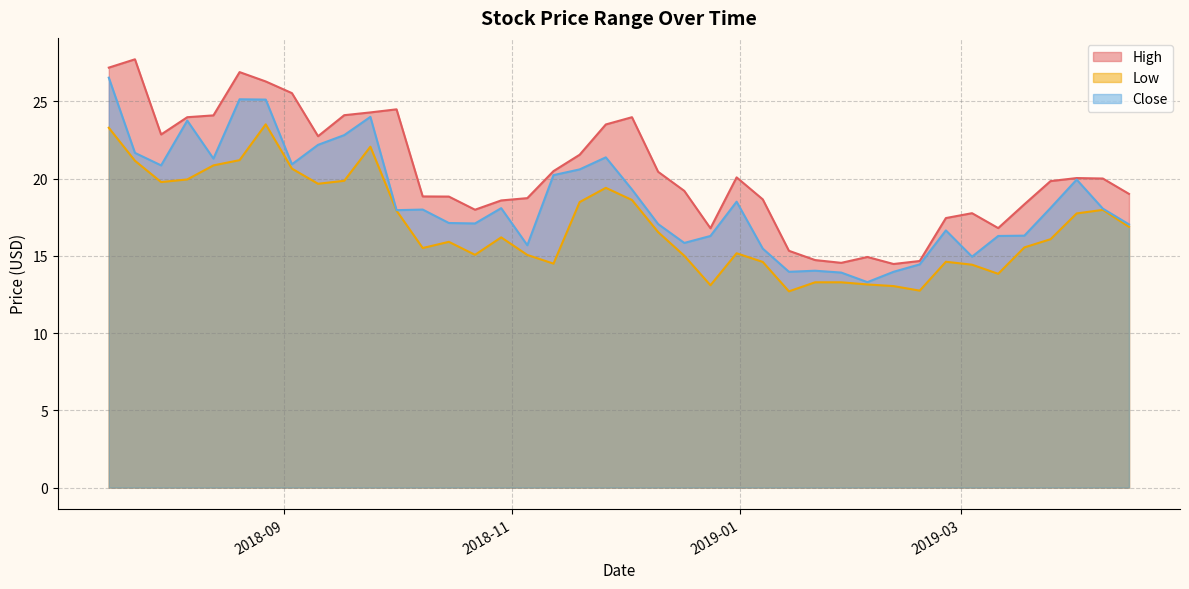

Reading right to left, what are all the values shown in this chart?

High: 2019-04-15=19.0	2019-04-08=20.0	2019-04-01=20.0	2019-03-25=19.8	2019-03-18=18.3	2019-03-11=16.8	2019-03-04=17.8	2019-02-25=17.5	2019-02-18=14.7	2019-02-11=14.5	2019-02-04=14.9	2019-01-28=14.6	2019-01-21=14.7	2019-01-14=15.3	2019-01-07=18.7	2018-12-31=20.1	2018-12-24=16.8	2018-12-17=19.2	2018-12-10=20.4	2018-12-03=24.0	2018-11-26=23.5	2018-11-19=21.5	2018-11-12=20.5	2018-11-05=18.7	2018-10-29=18.6	2018-10-22=18.0	2018-10-15=18.8	2018-10-08=18.9	2018-10-01=24.5	2018-09-24=24.3	2018-09-17=24.1	2018-09-10=22.8	2018-09-03=25.5	2018-08-27=26.3	2018-08-20=26.9	2018-08-13=24.1	2018-08-06=24.0	2018-07-30=22.9	2018-07-23=27.7	2018-07-16=27.2
Low: 2019-04-15=16.9	2019-04-08=18.0	2019-04-01=17.8	2019-03-25=16.1	2019-03-18=15.6	2019-03-11=13.8	2019-03-04=14.4	2019-02-25=14.6	2019-02-18=12.8	2019-02-11=13.0	2019-02-04=13.2	2019-01-28=13.3	2019-01-21=13.3	2019-01-14=12.7	2019-01-07=14.6	2018-12-31=15.2	2018-12-24=13.1	2018-12-17=15.0	2018-12-10=16.5	2018-12-03=18.6	2018-11-26=19.4	2018-11-19=18.5	2018-11-12=14.5	2018-11-05=15.1	2018-10-29=16.2	2018-10-22=15.1	2018-10-15=15.9	2018-10-08=15.5	2018-10-01=17.9	2018-09-24=22.1	2018-09-17=19.9	2018-09-10=19.7	2018-09-03=20.6	2018-08-27=23.5	2018-08-20=21.2	2018-08-13=20.9	2018-08-06=20.0	2018-07-30=19.8	2018-07-23=21.2	2018-07-16=23.3
Close: 2019-04-15=17.0	2019-04-08=18.1	2019-04-01=19.9	2019-03-25=18.1	2019-03-18=16.3	2019-03-11=16.3	2019-03-04=14.9	2019-02-25=16.6	2019-02-18=14.4	2019-02-11=14.0	2019-02-04=13.3	2019-01-28=13.9	2019-01-21=14.0	2019-01-14=14.0	2019-01-07=15.5	2018-12-31=18.5	2018-12-24=16.3	2018-12-17=15.8	2018-12-10=17.1	2018-12-03=19.3	2018-11-26=21.4	2018-11-19=20.6	2018-11-12=20.2	2018-11-05=15.7	2018-10-29=18.1	2018-10-22=17.1	2018-10-15=17.1	2018-10-08=18.0	2018-10-01=18.0	2018-09-24=24.0	2018-09-17=22.8	2018-09-10=22.2	2018-09-03=20.9	2018-08-27=25.1	2018-08-20=25.1	2018-08-13=21.3	2018-08-06=23.8	2018-07-30=20.9	2018-07-23=21.7	2018-07-16=26.5